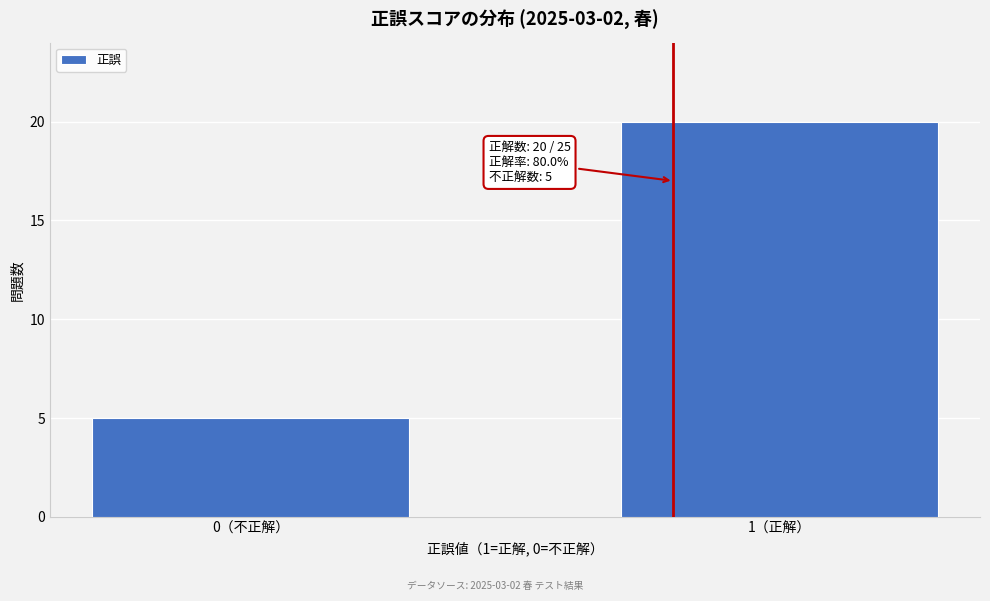

Reading right to left, extract all data points from this chart.

20	5